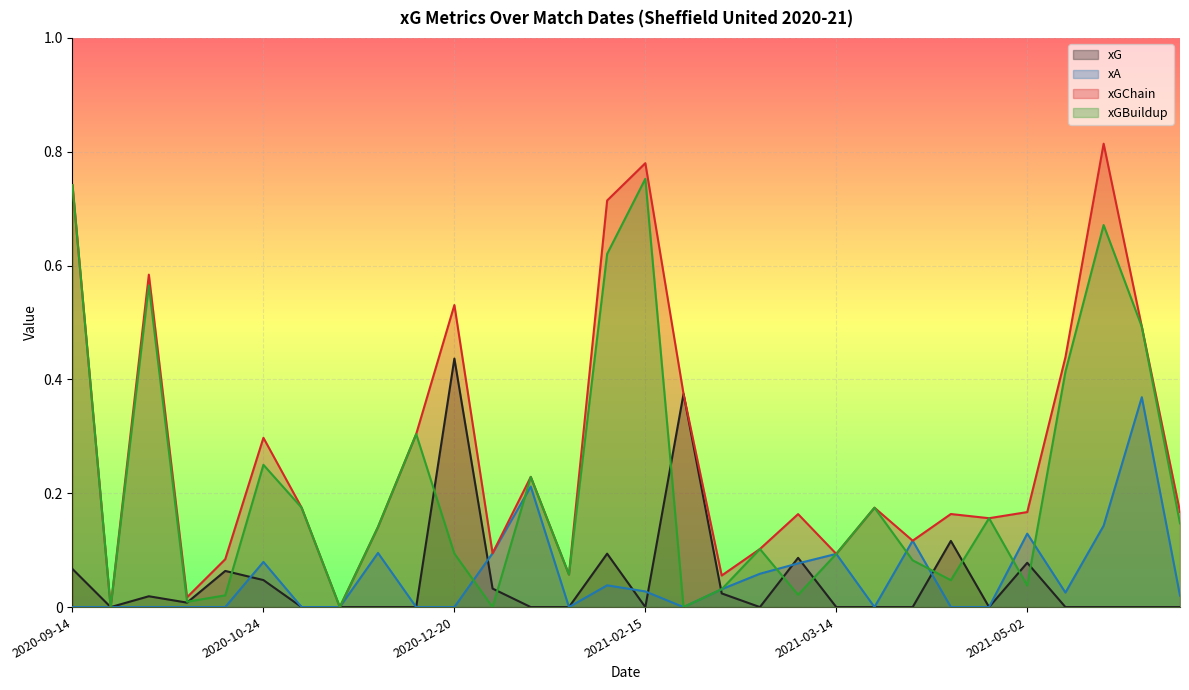

Which label corresponds to the smallest value in the chart?

2020-09-21